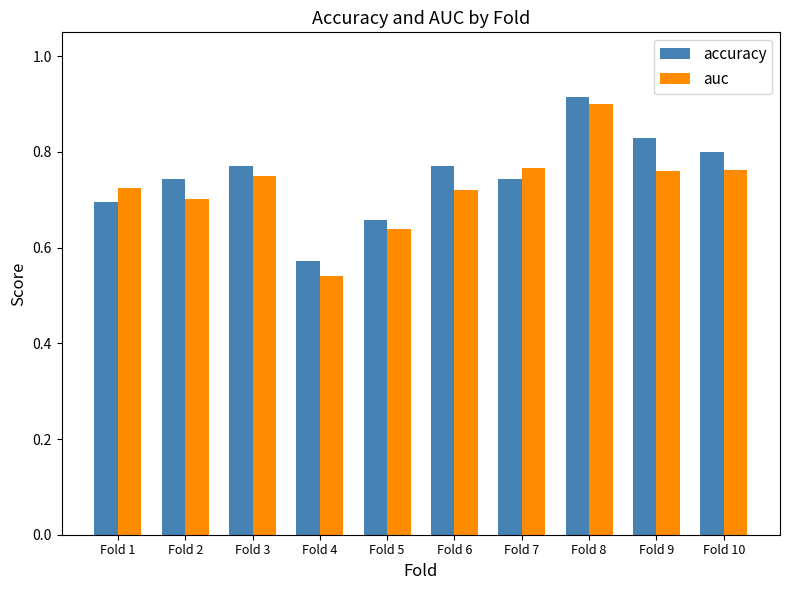

Count the auc values in the range 0 to 1.

10